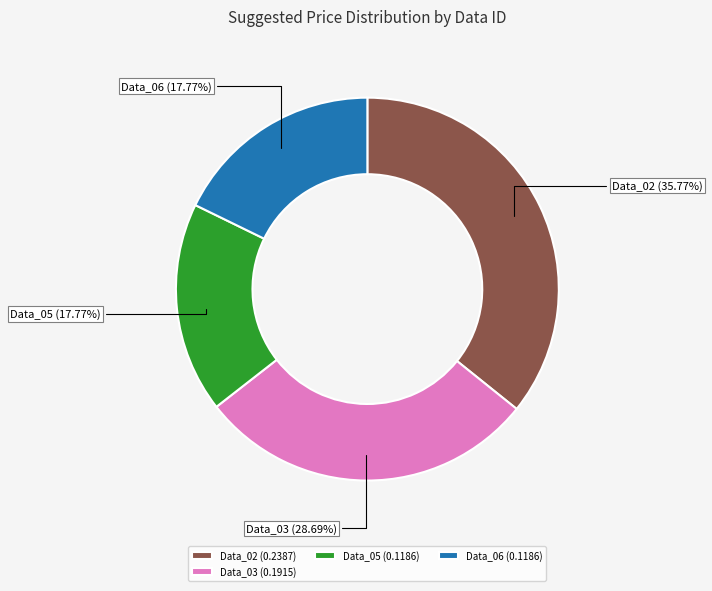

What percentage is the Data_02 slice, to the nearest percent?

36%